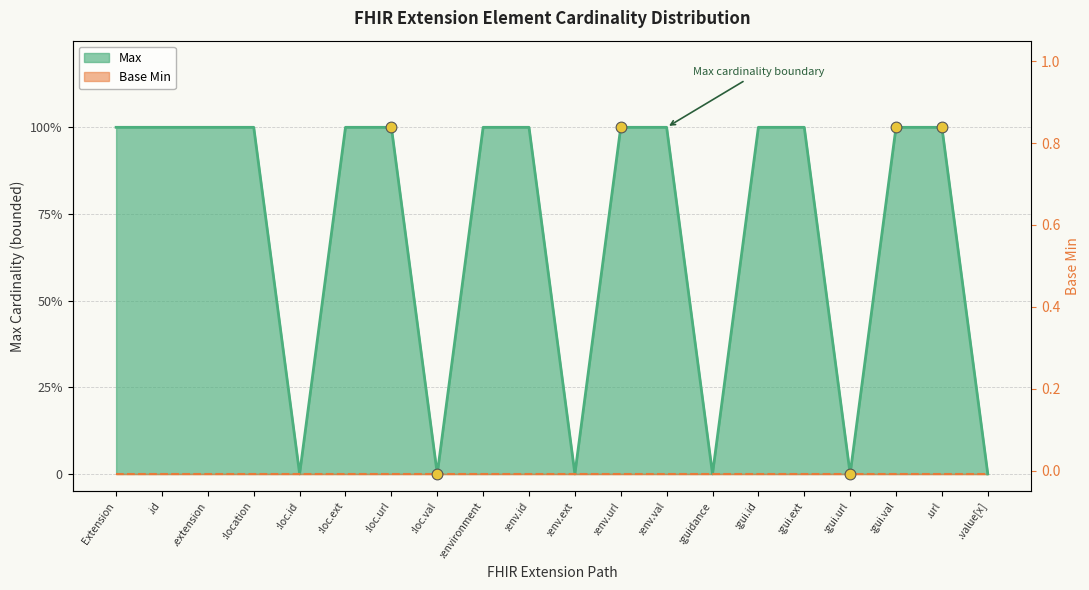

What is the ratio of the value at :env.url to the value at .id?

1.0